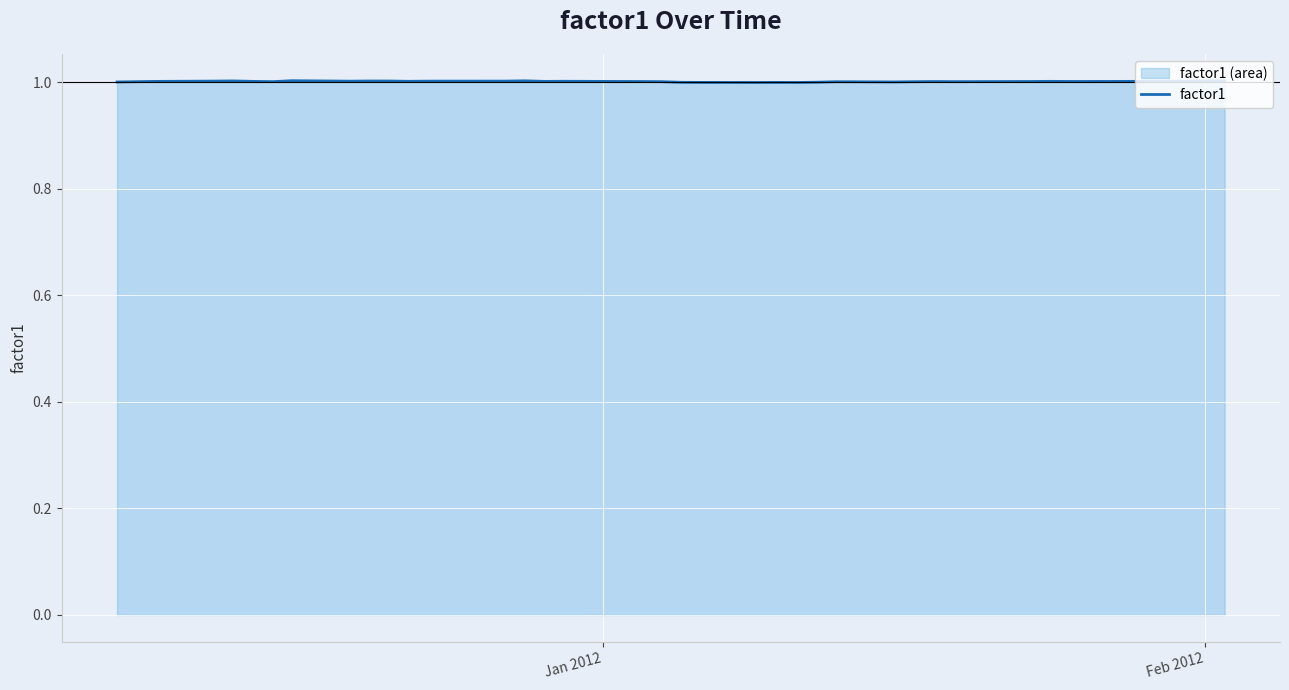

What is the smallest value displayed?

1.0